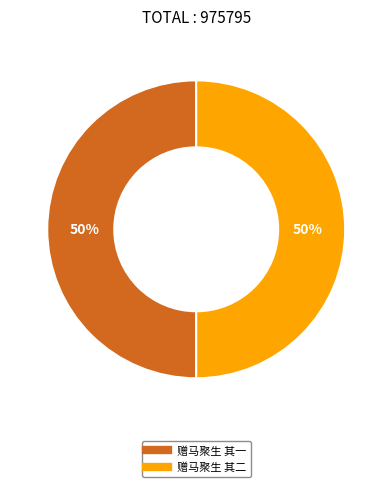

What is the ratio of the value at 赠马聚生 其一 to the value at 赠马聚生 其二?

1.0